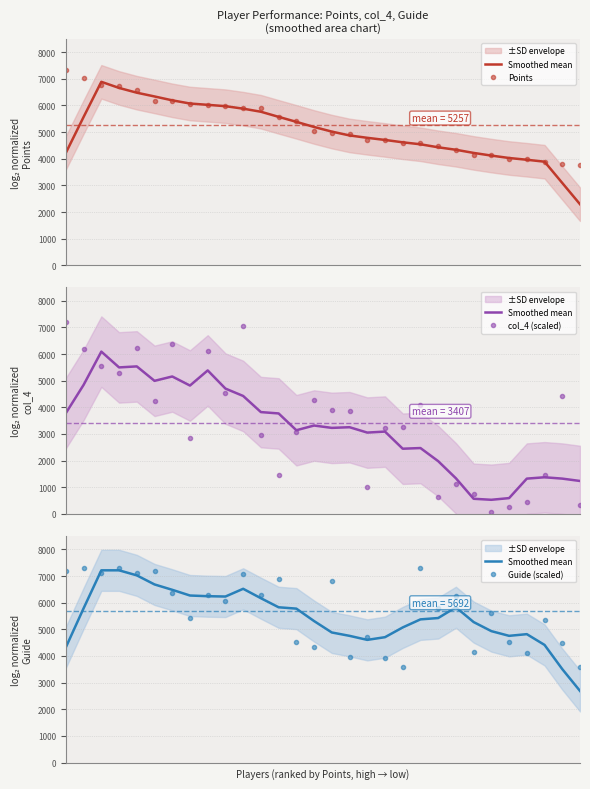

In col_4 (scaled), how many points are higher than both neighbors (excluding endpoints)?

8